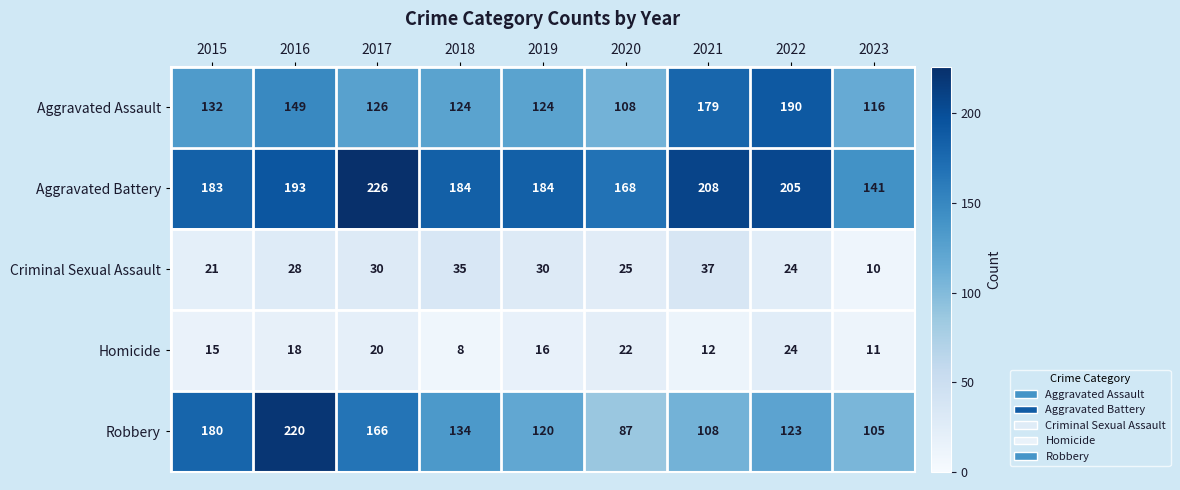

Rank the series at 2017 from lowest to highest value.

Homicide, Criminal Sexual Assault, Aggravated Assault, Robbery, Aggravated Battery